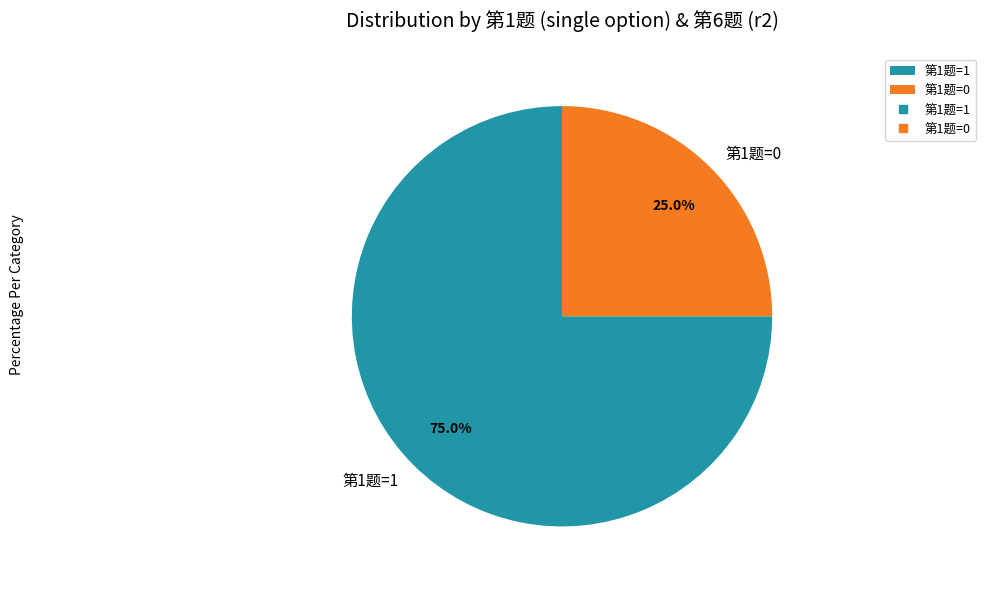

How many slices are in this pie chart?

2